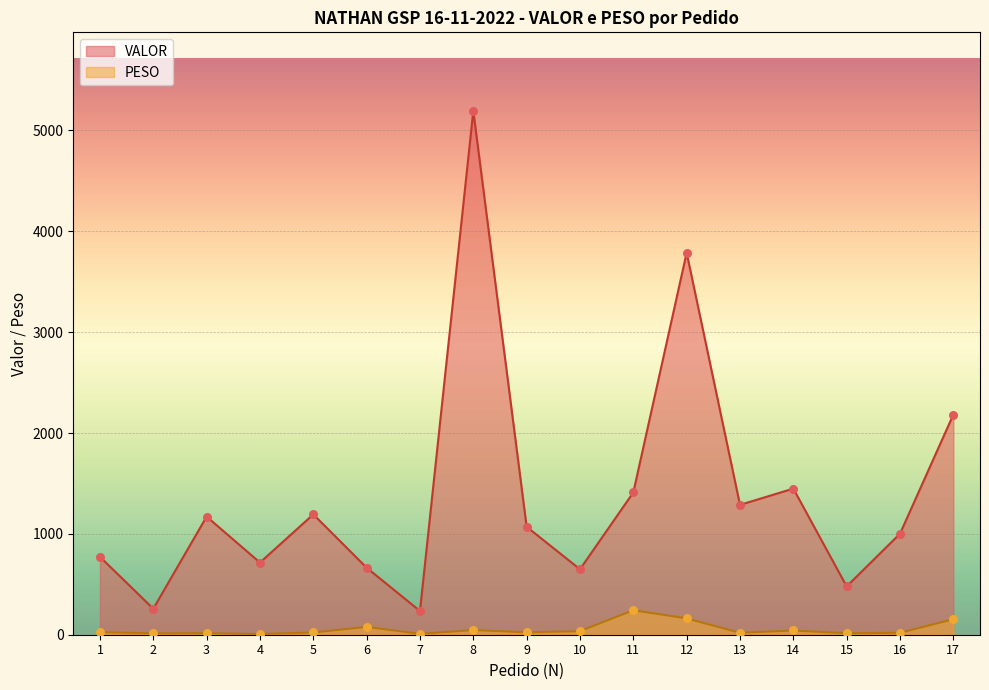

What is the total value across all series at 9?

1094.4